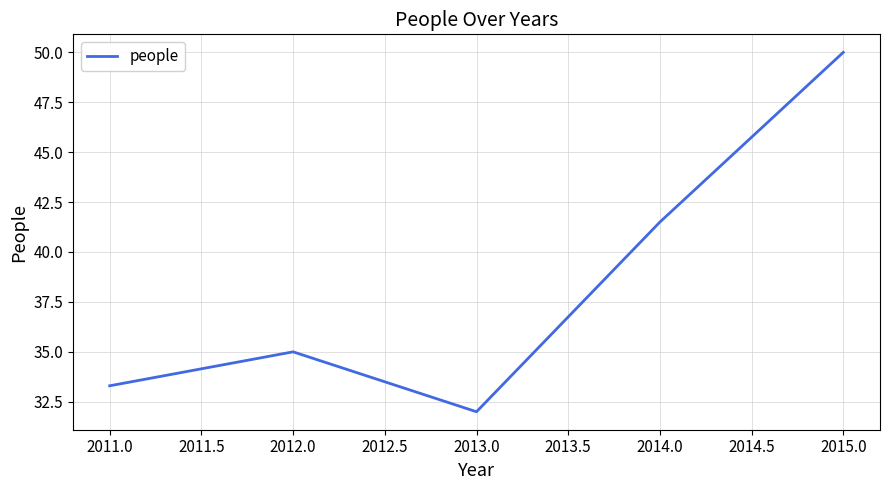

What position from the left is 2014.0?

4